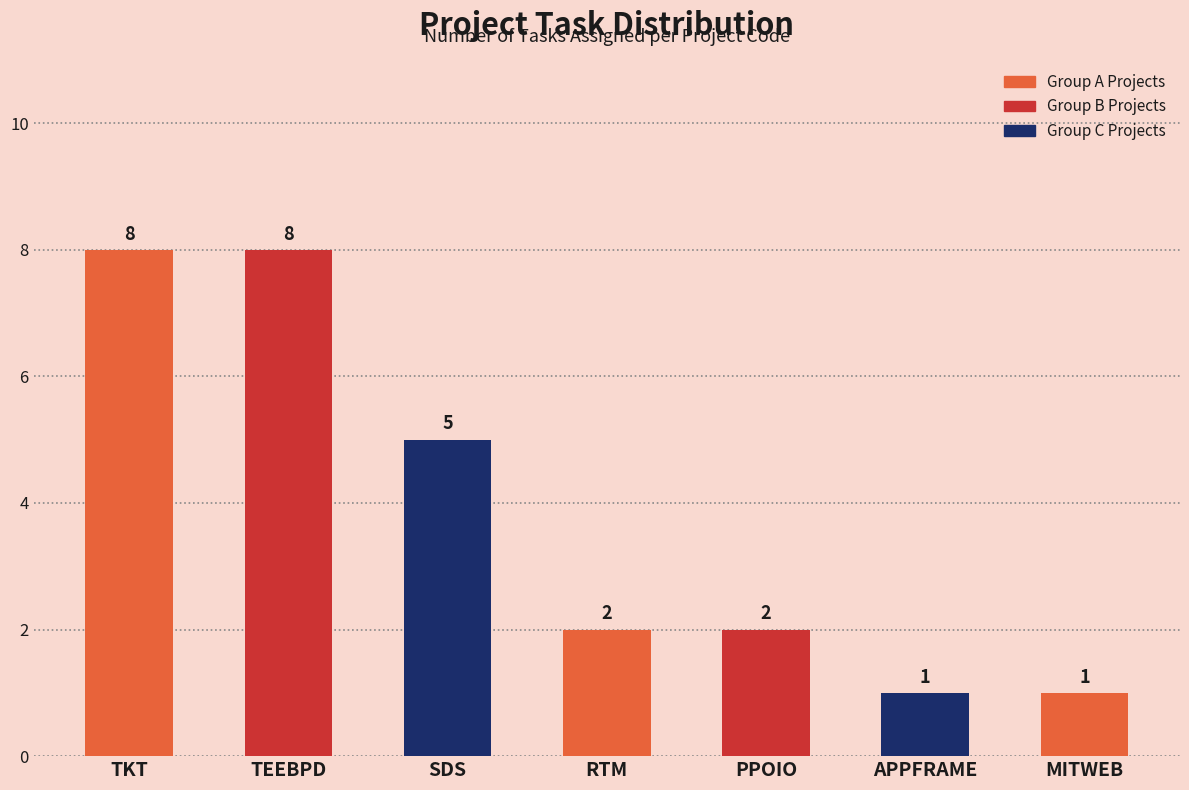

Reading left to right, transcribe all the data shown in this chart.

8	8	5	2	2	1	1